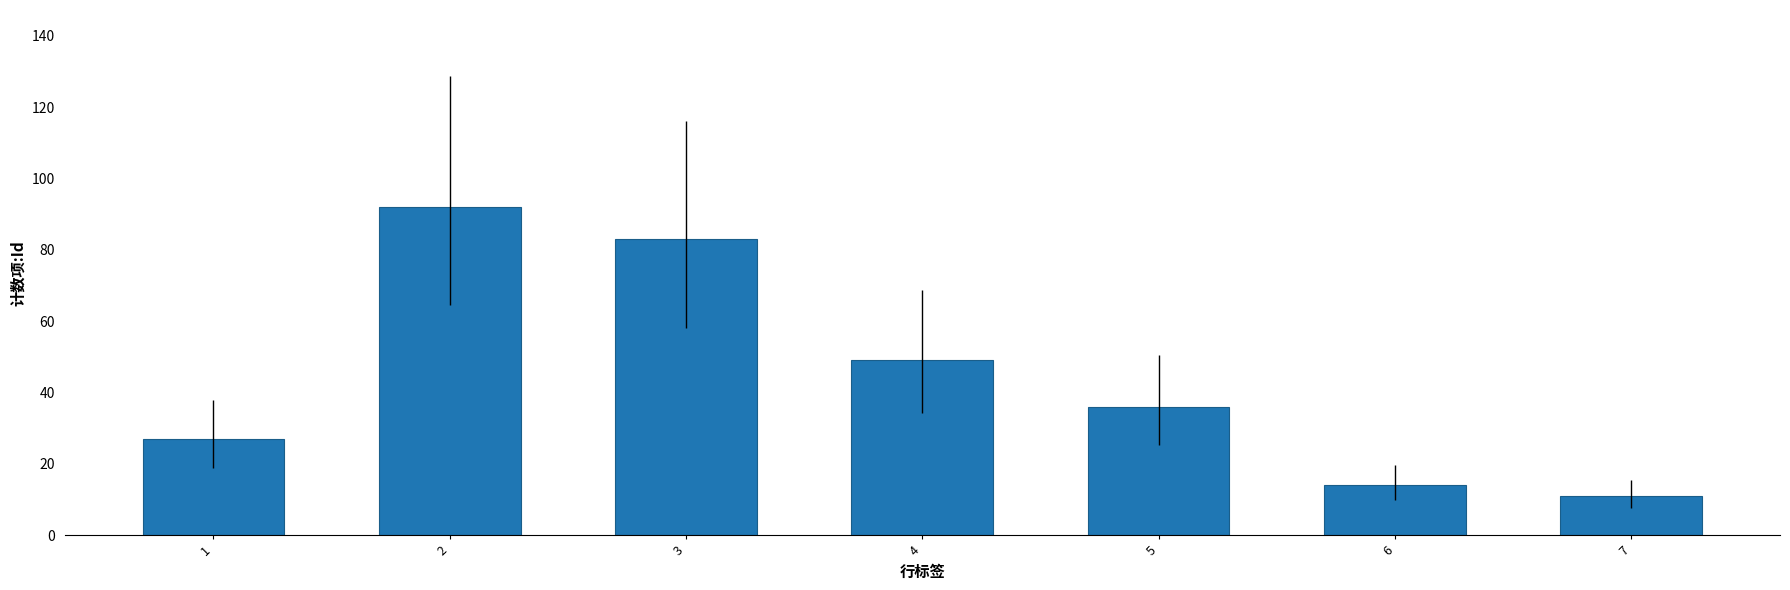

Count the number of data series in this chart.

1